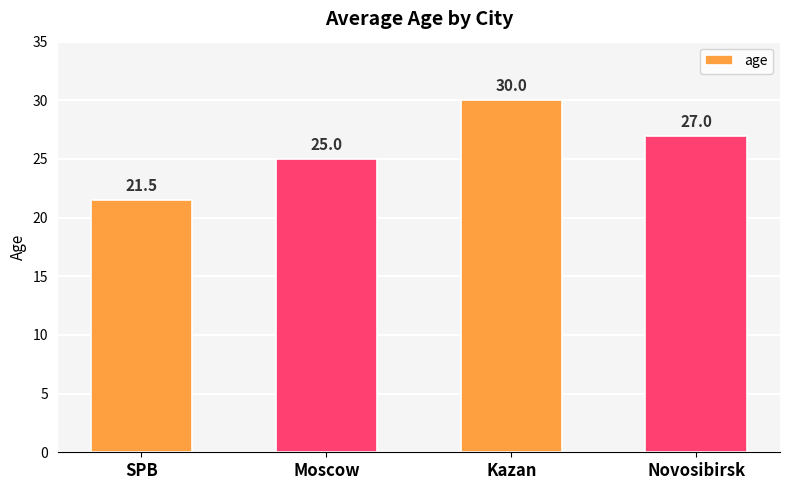

Which label corresponds to the largest value in the chart?

Kazan